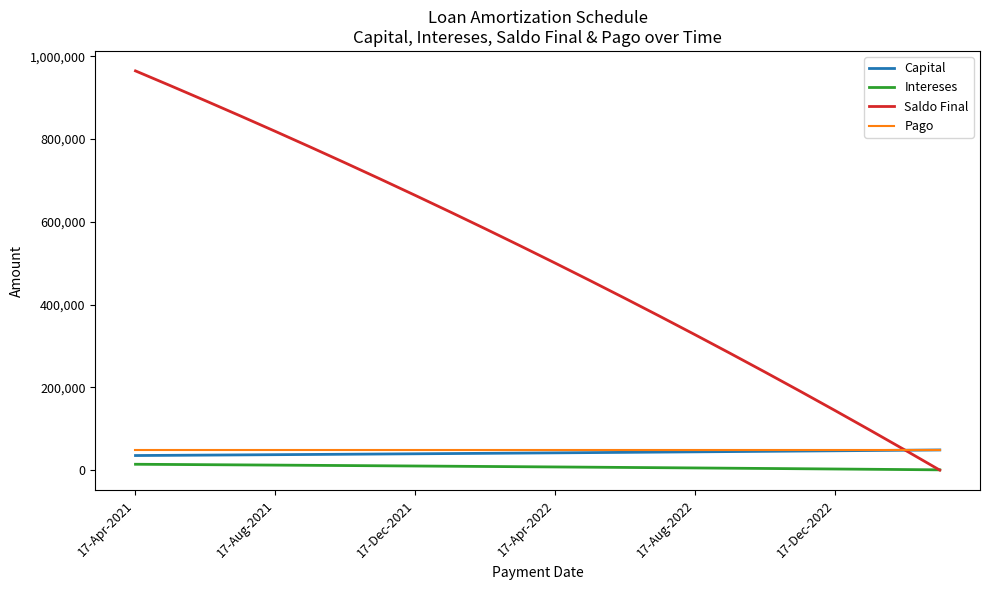

Does the chart display data point markers on the line(s)?

No